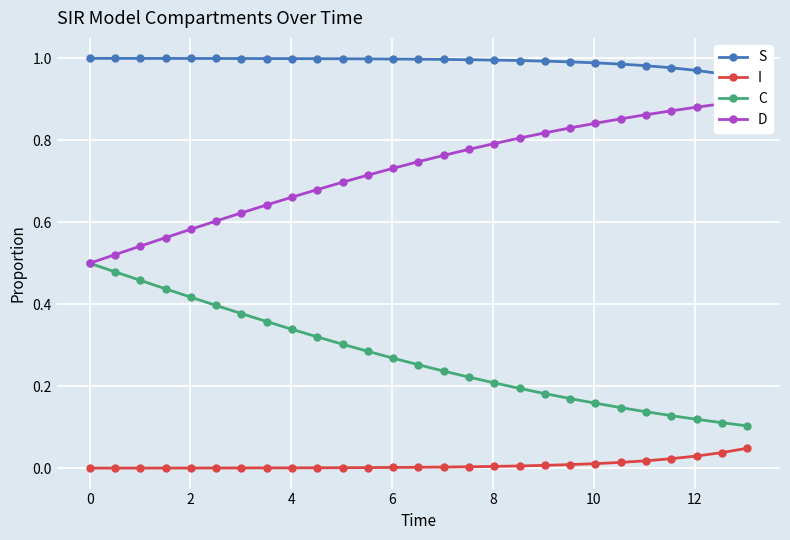

What are all the series names shown in the legend?

S, I, C, D